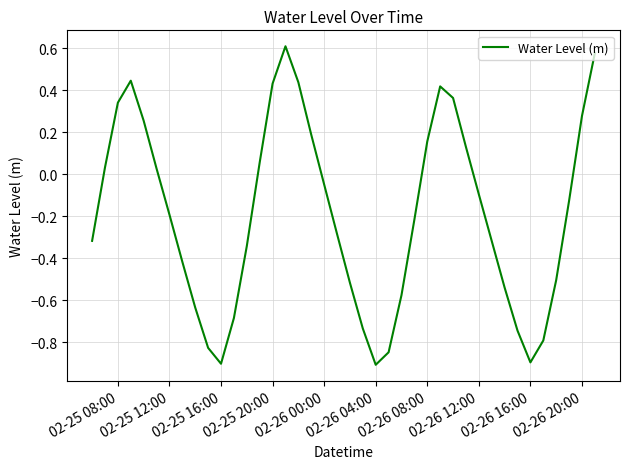

What is the smallest value displayed?

-0.9